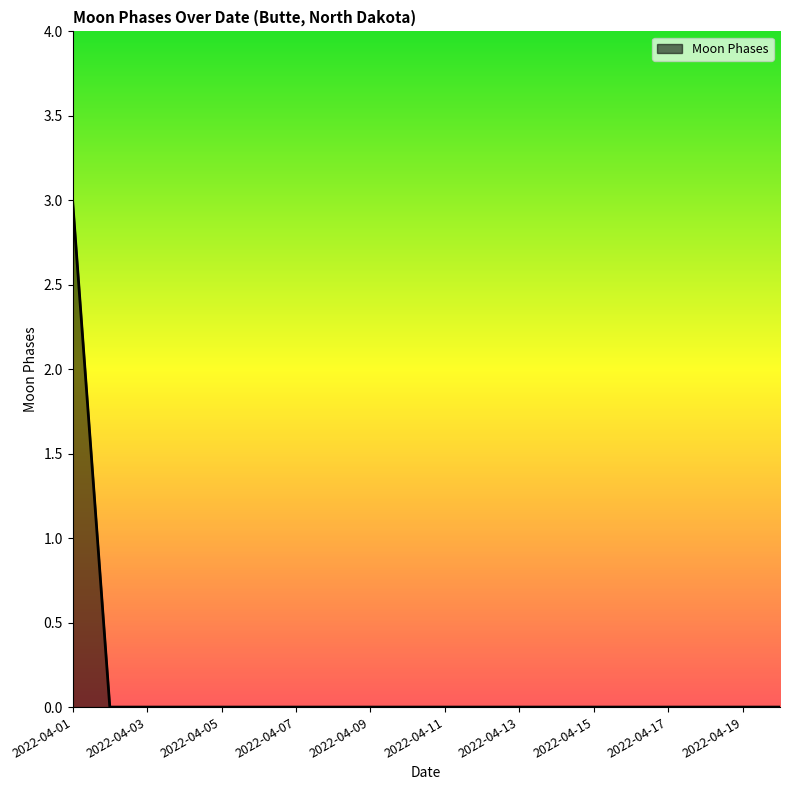

What is the difference between the maximum and minimum values?

3